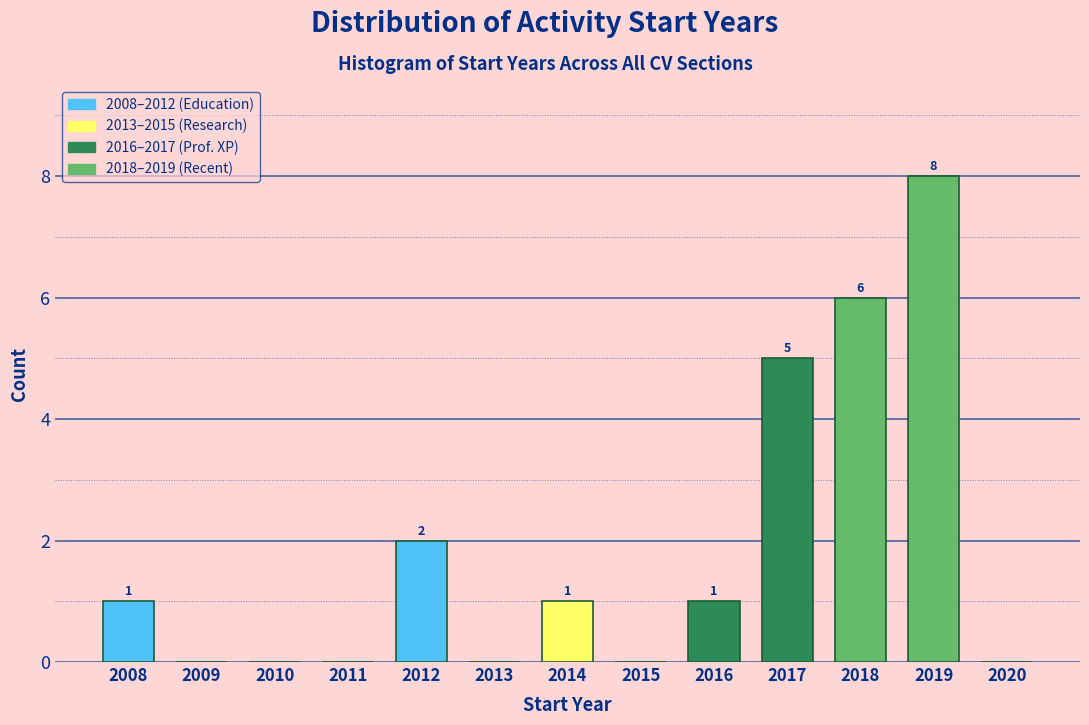

Over which range of the x-axis is the bar tallest?

2018.5 to 2019.5